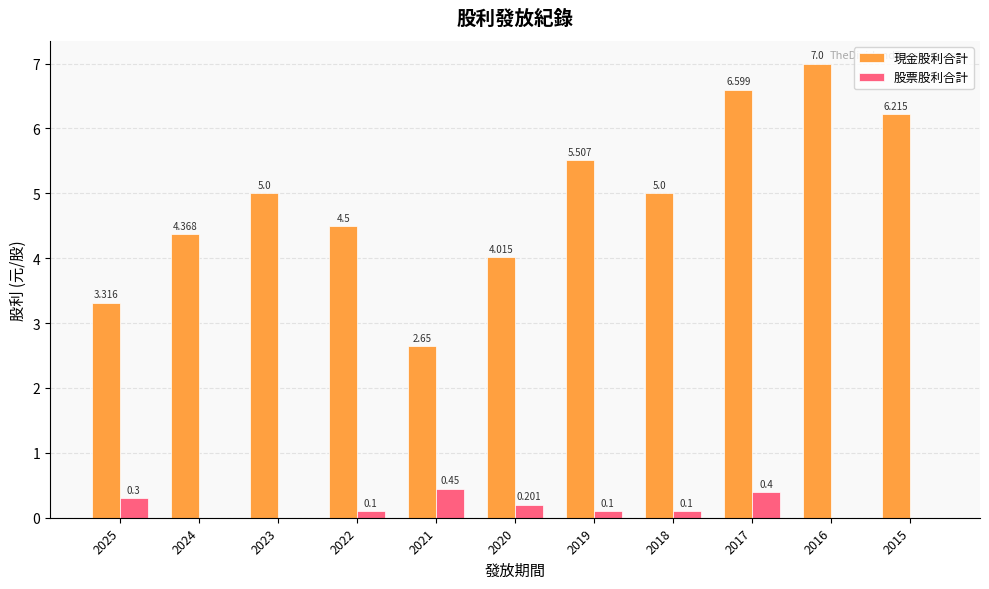

Is the value of 現金股利合計 at 2015 greater than the value of 股票股利合計 at 2024?

Yes